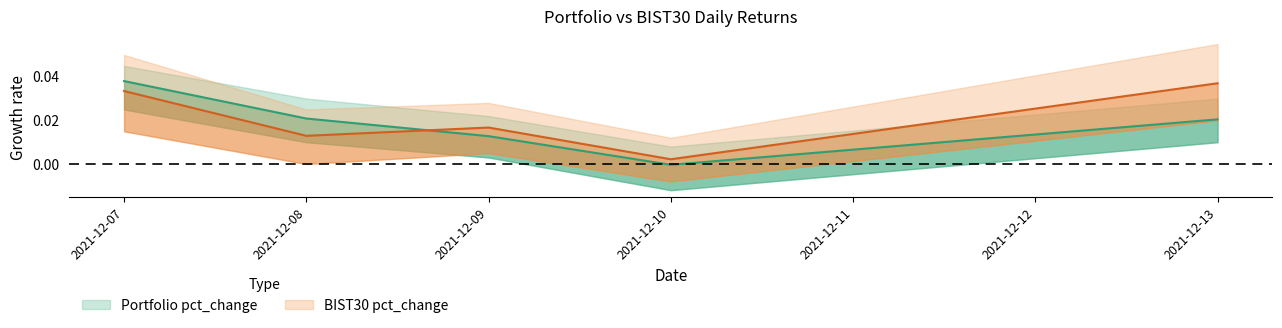

At which label does Portfolio pct_change reach its minimum?

2021-12-10